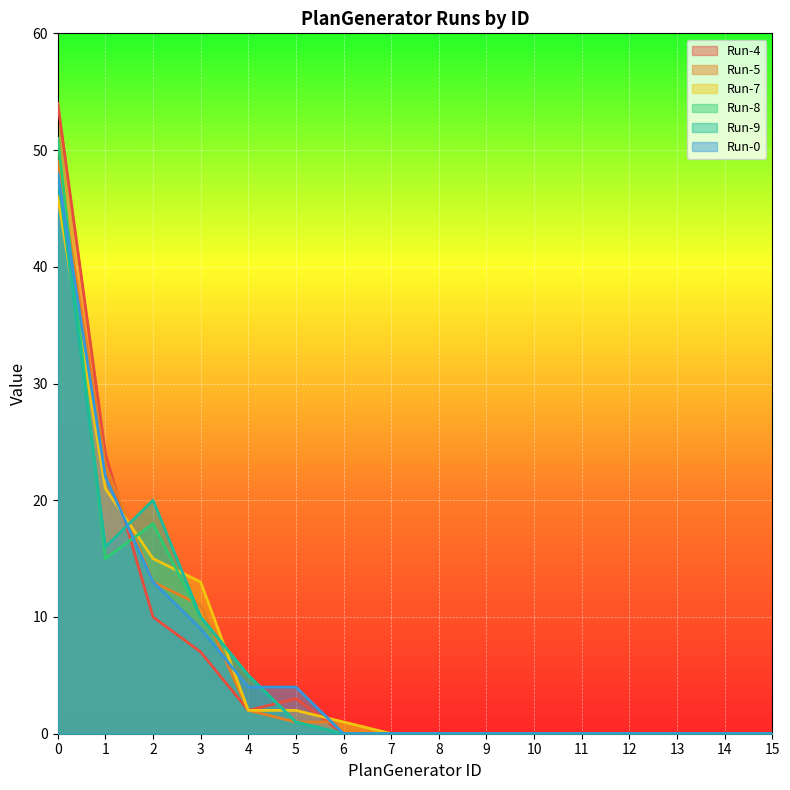

What is the value of the Run-7 point at the 7th from the left?

1